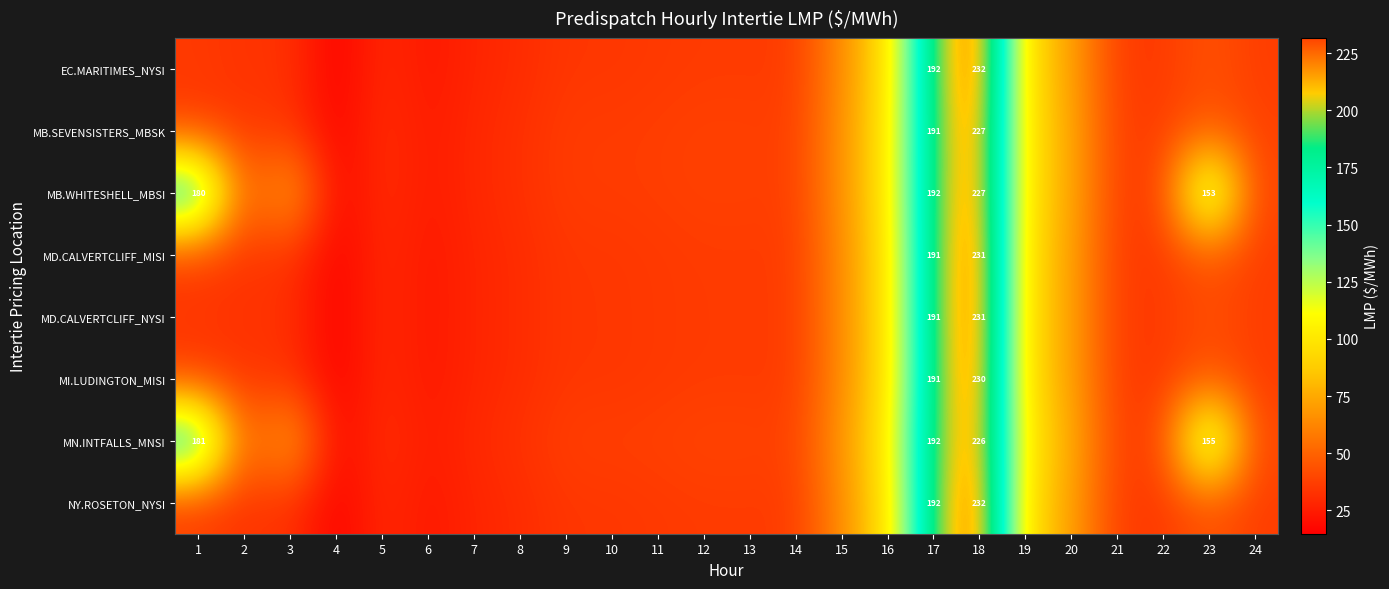

What is the approximate value of MD.CALVERTCLIFF_NYSI at 24?

36.5